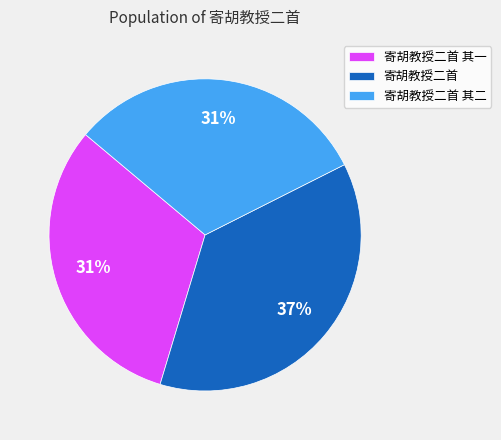

Which has a higher value, 寄胡教授二首 其一 or 寄胡教授二首?

寄胡教授二首